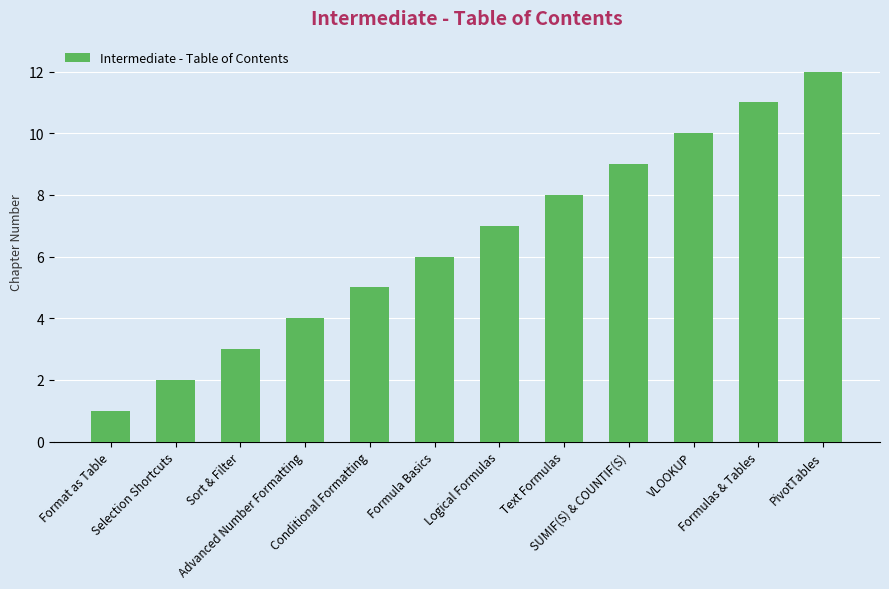

Reading right to left, what are all the values shown in this chart?

12	11	10	9	8	7	6	5	4	3	2	1